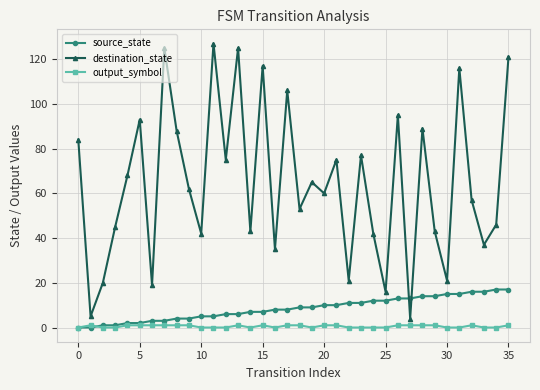

True or false: output_symbol and destination_state intersect in this chart.

False